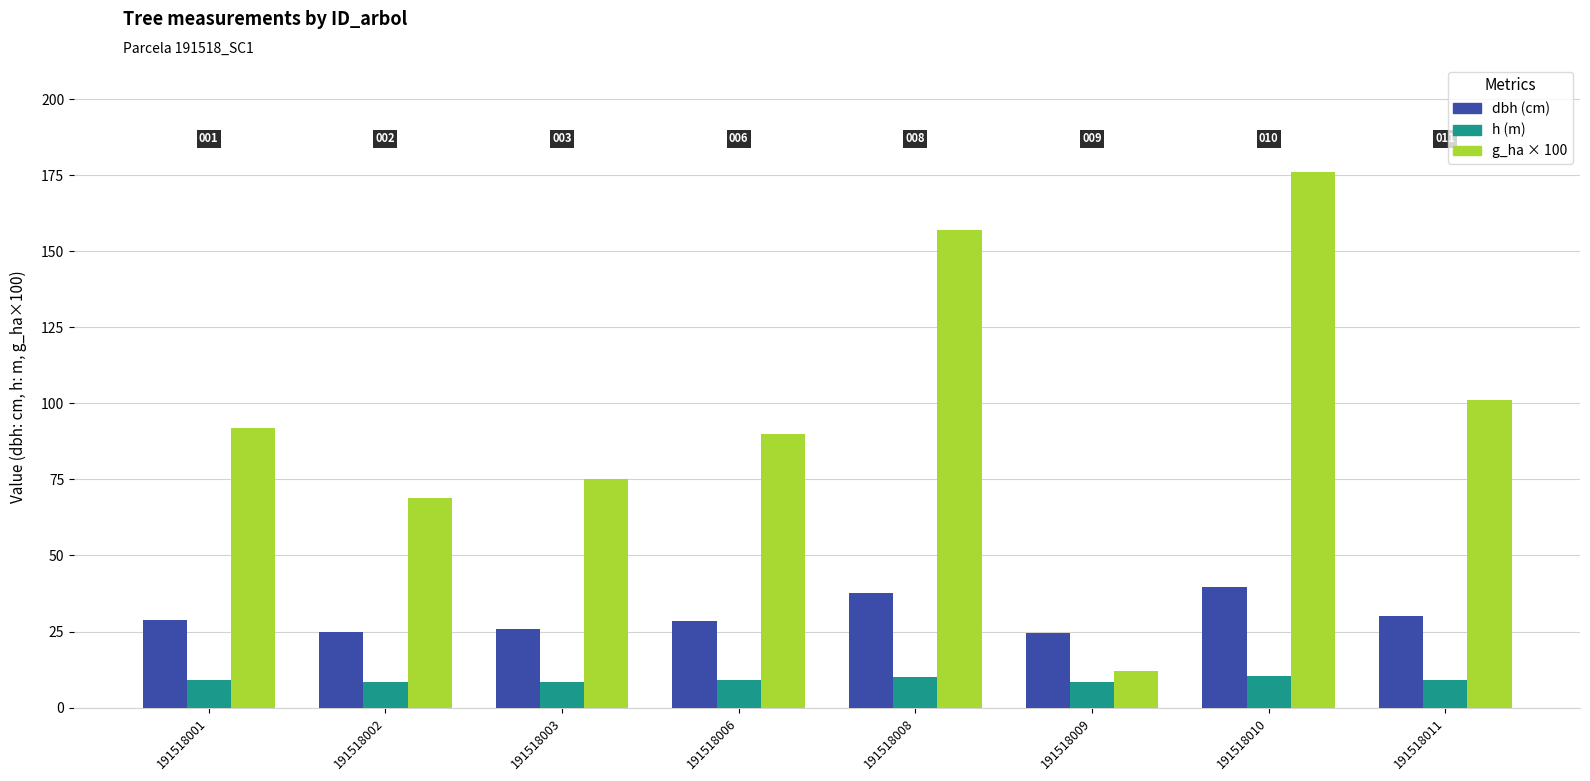

What is the minimum value shown in the chart?

8.3